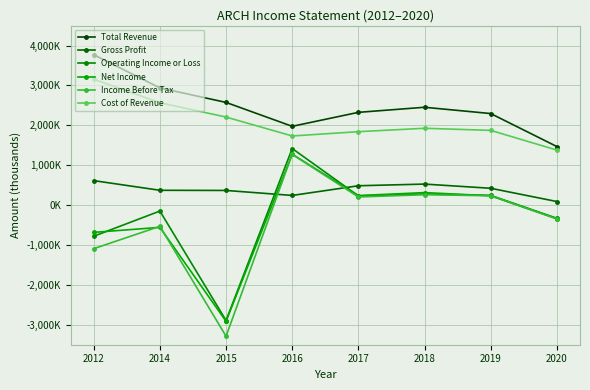

Does the chart have visible grid lines?

Yes